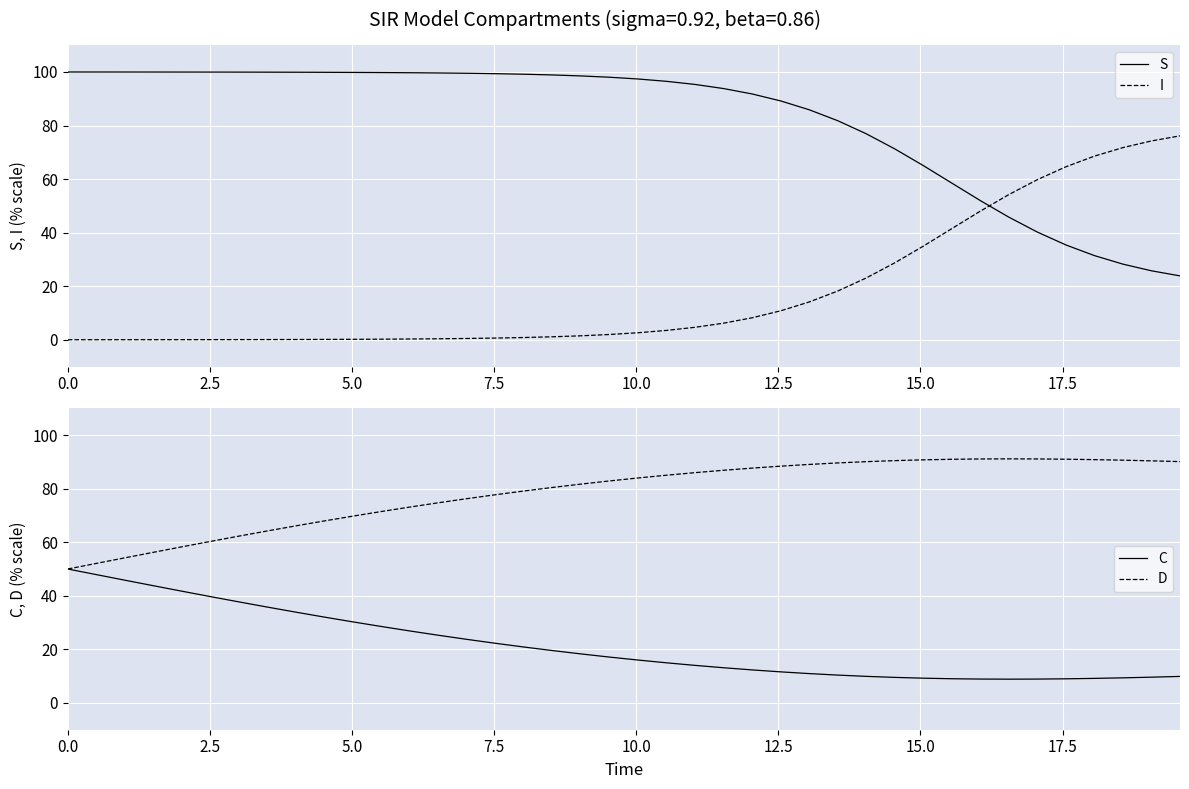

Which series has the widest spread of values?

S